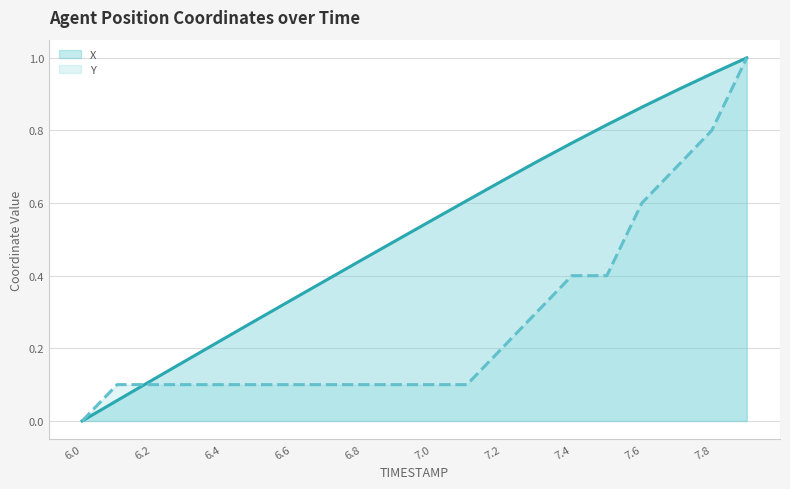

Is it true that X equals 0.0 at 6.0?

True